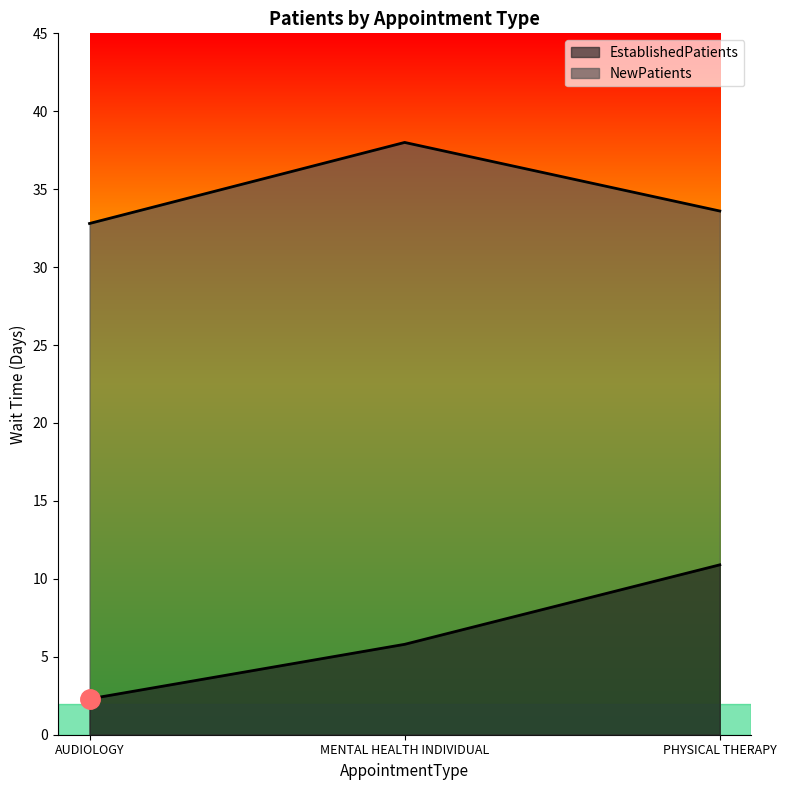

At which label does EstablishedPatients first exceed 5?

MENTAL HEALTH INDIVIDUAL